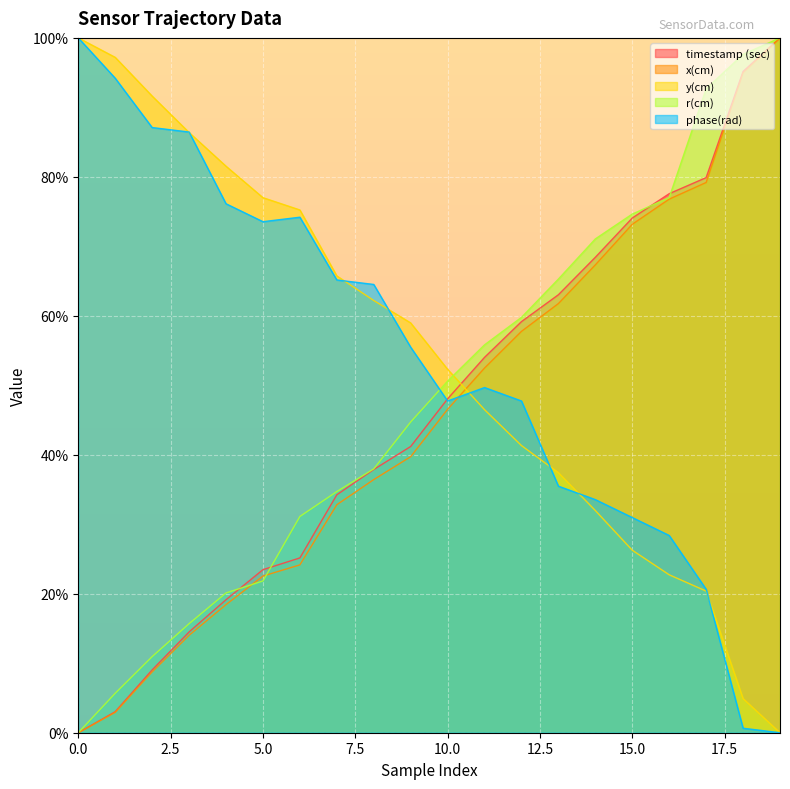

What is the difference between the maximum and second lowest values in the x(cm) series?

97.1